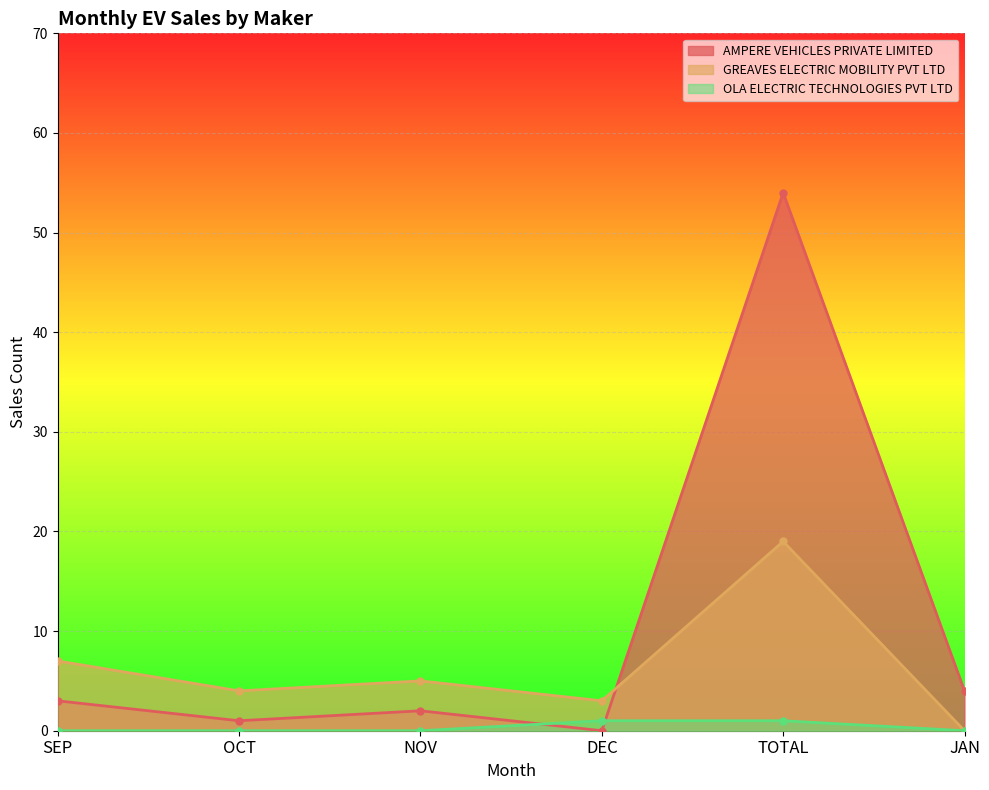

What are all the series names shown in the legend?

AMPERE VEHICLES PRIVATE LIMITED, GREAVES ELECTRIC MOBILITY PVT LTD, OLA ELECTRIC TECHNOLOGIES PVT LTD